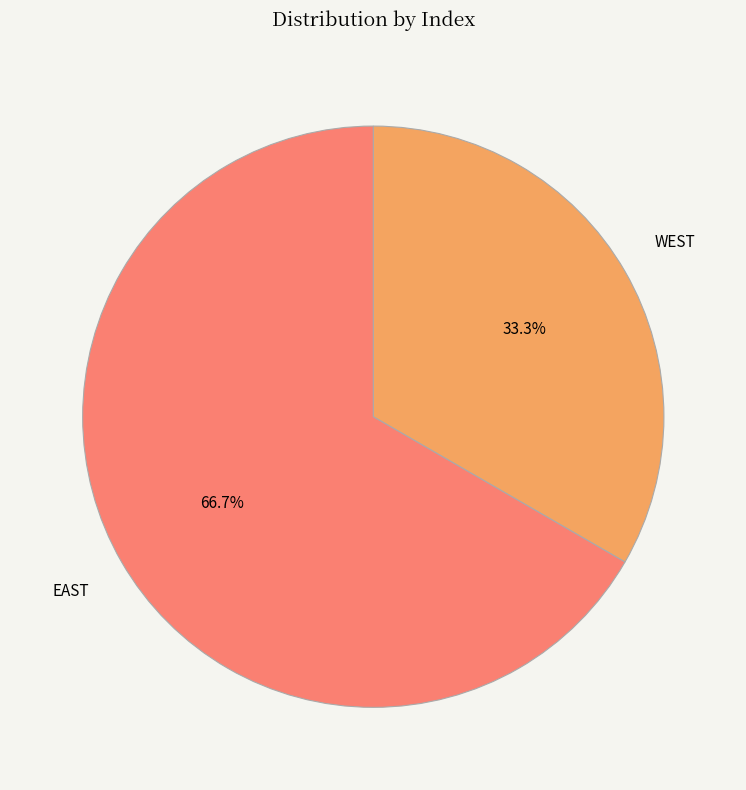

Combined, what portion of the pie is WEST and EAST?

100.0%